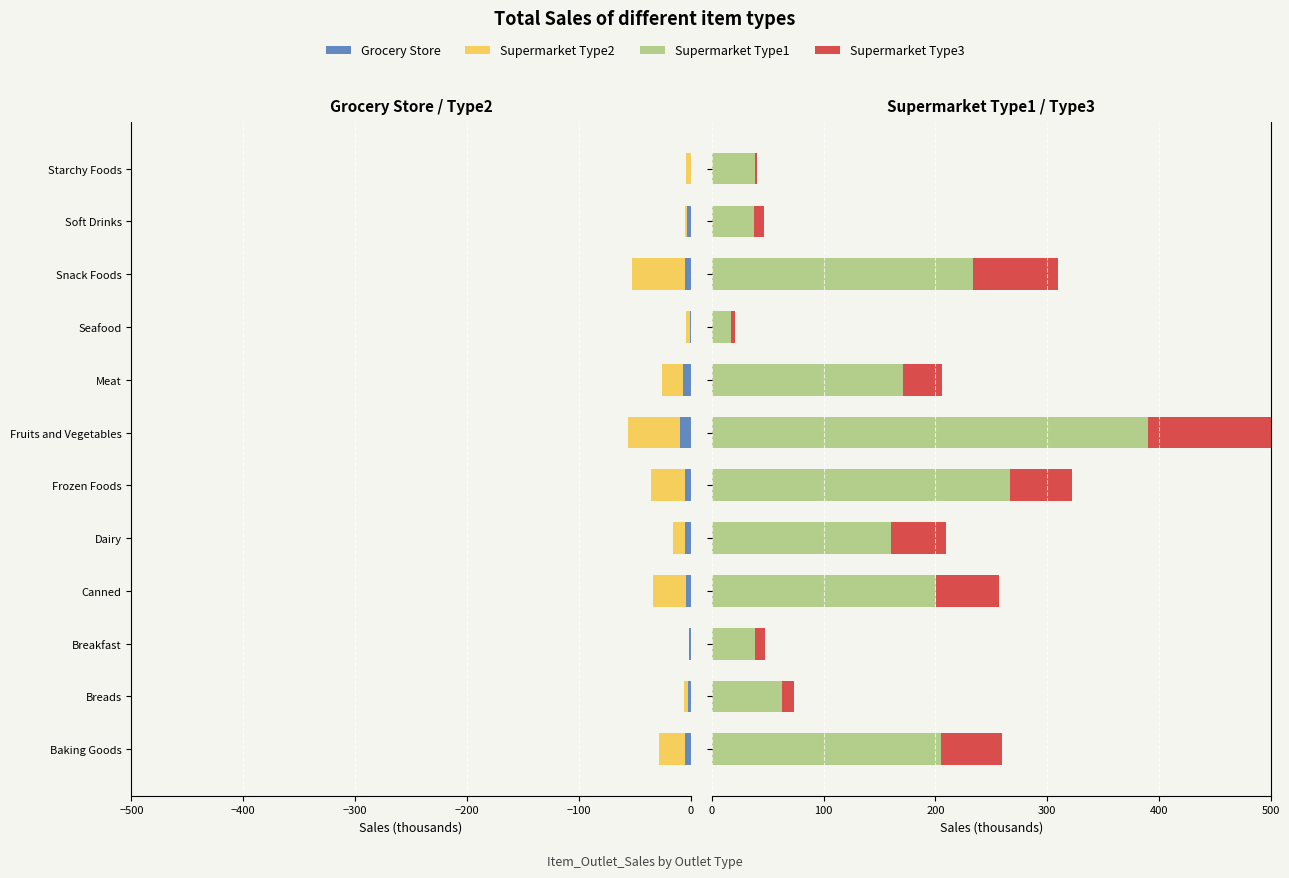

What is the value of the Supermarket Type2 bar at the 1st from the left?

-23.4